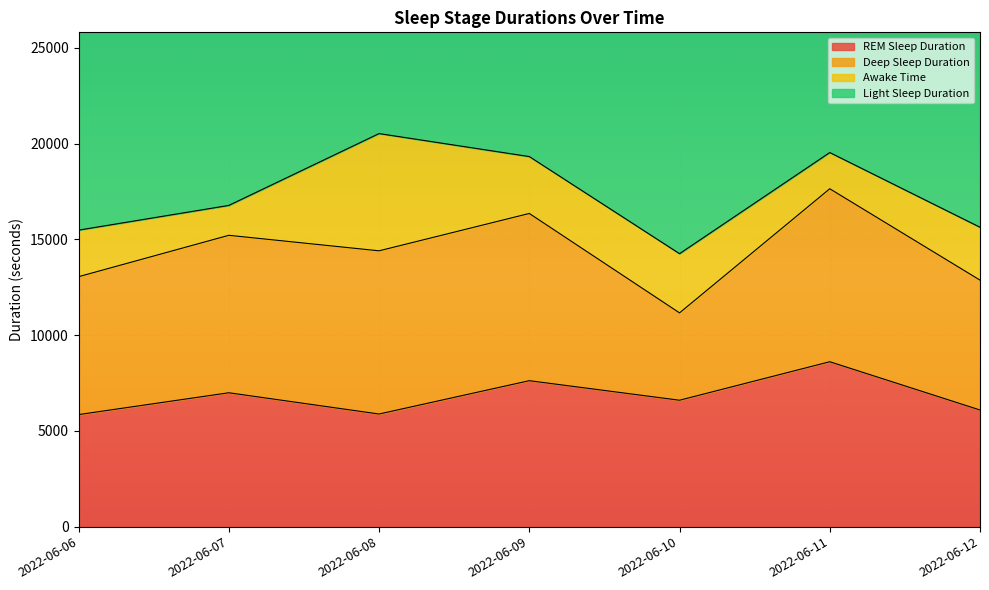

What is the difference between the maximum and minimum values in the Deep Sleep Duration series?

4470